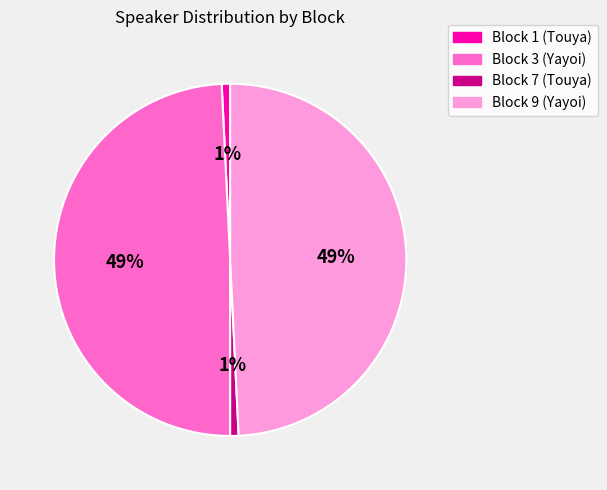

Combined, do Block 7 (Touya) and Block 1 (Touya) account for over 50%?

No